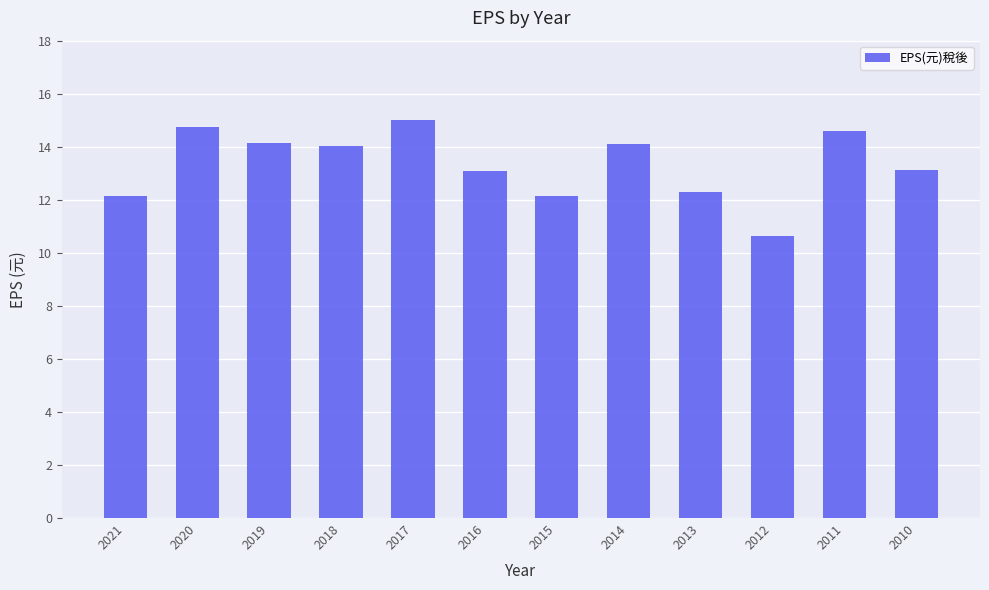

Where does the data first go above 14?

2020